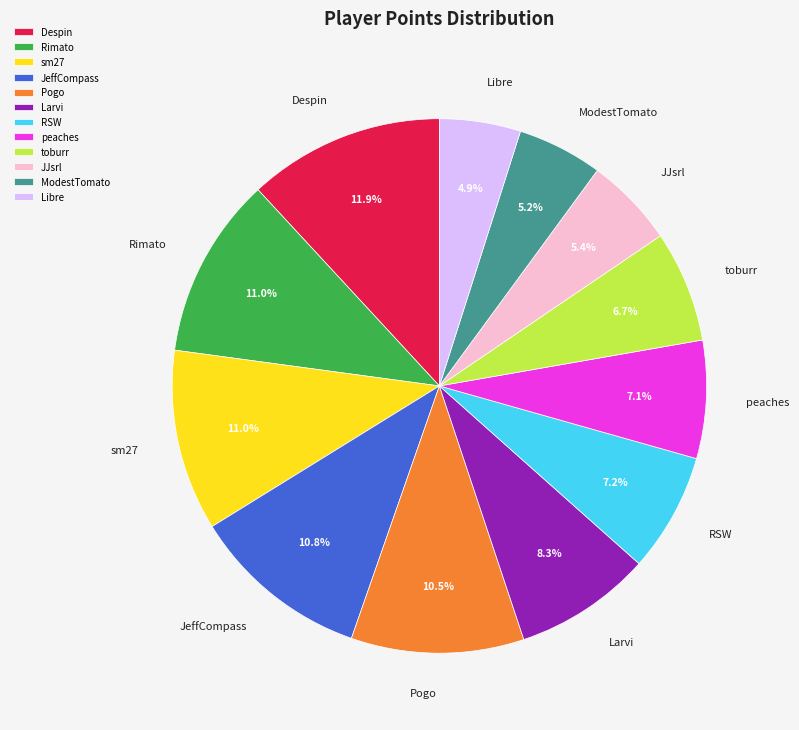

The sm27 slice represents 2% of the pie. True or false?

False